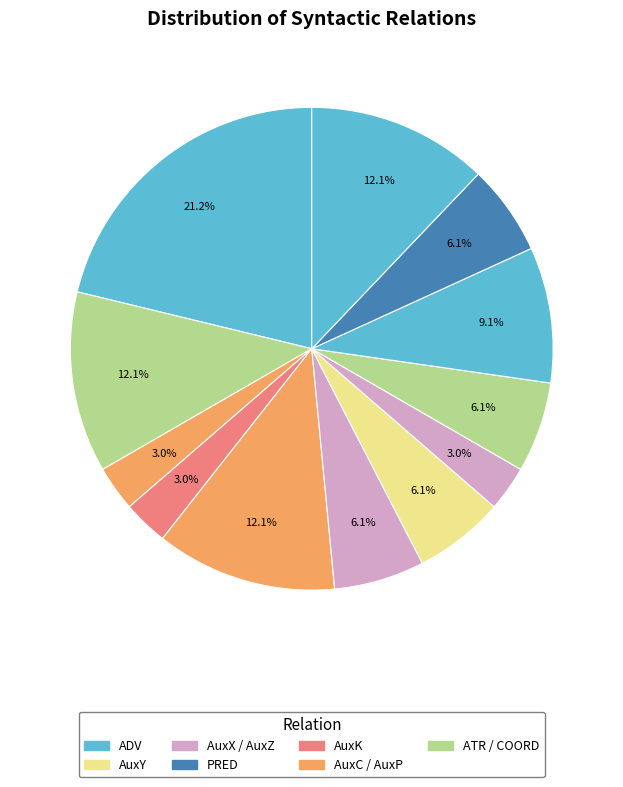

How many segments does this pie chart have?

12